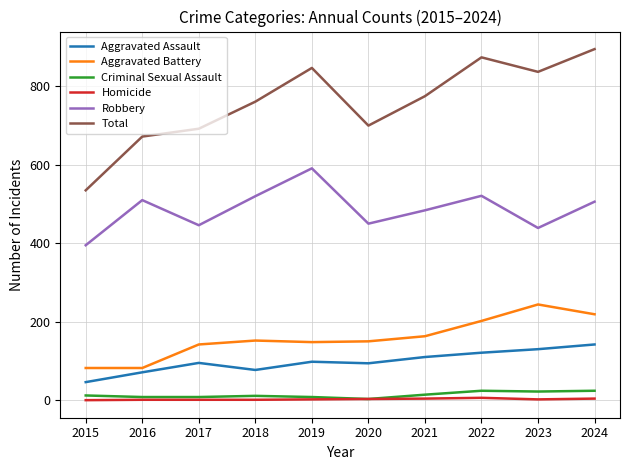

List the series in order of their peak value, lowest first.

Homicide, Criminal Sexual Assault, Aggravated Assault, Aggravated Battery, Robbery, Total